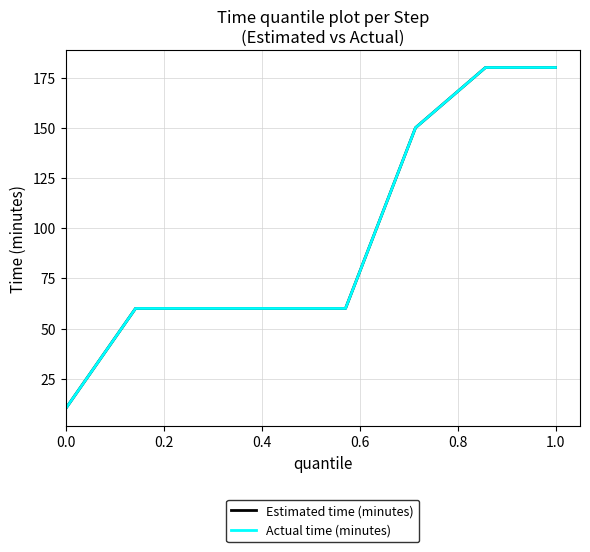

Does the chart have visible grid lines?

Yes